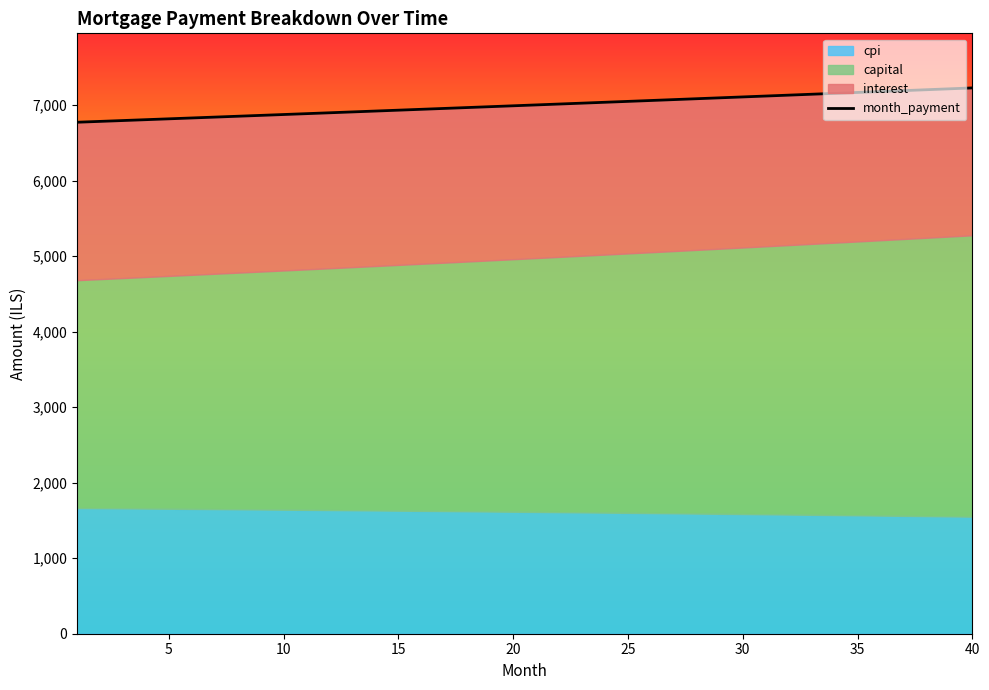

How many values are below 7003?

20